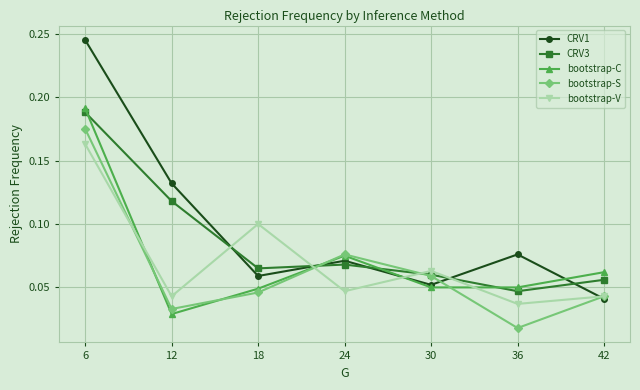

At which label does CRV3 reach its peak?

6